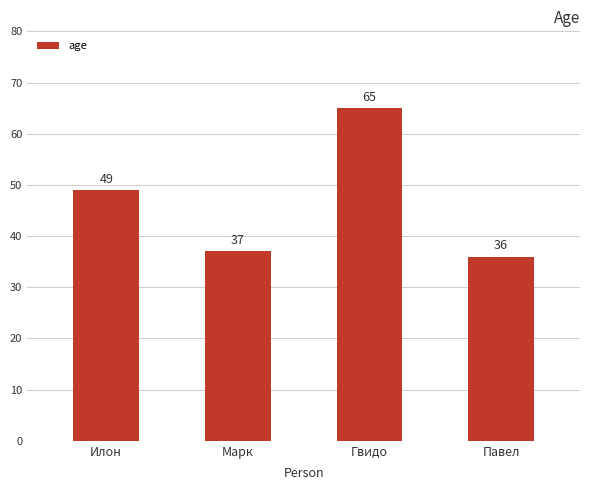

What is the difference between the values at Гвидо and Марк?

28